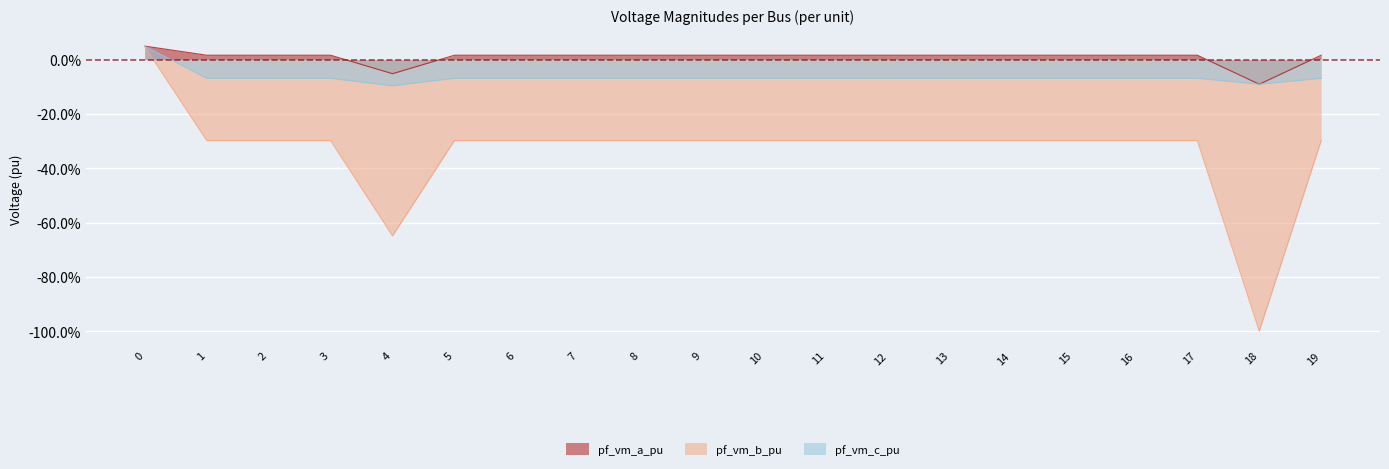

How many series are shown in this chart?

3